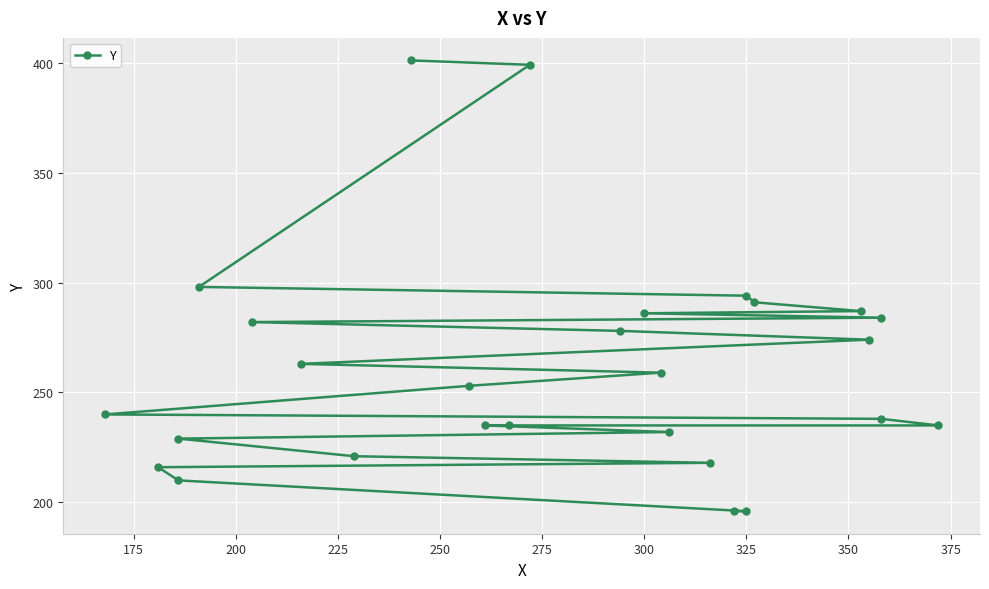

What is the greatest value displayed?

401